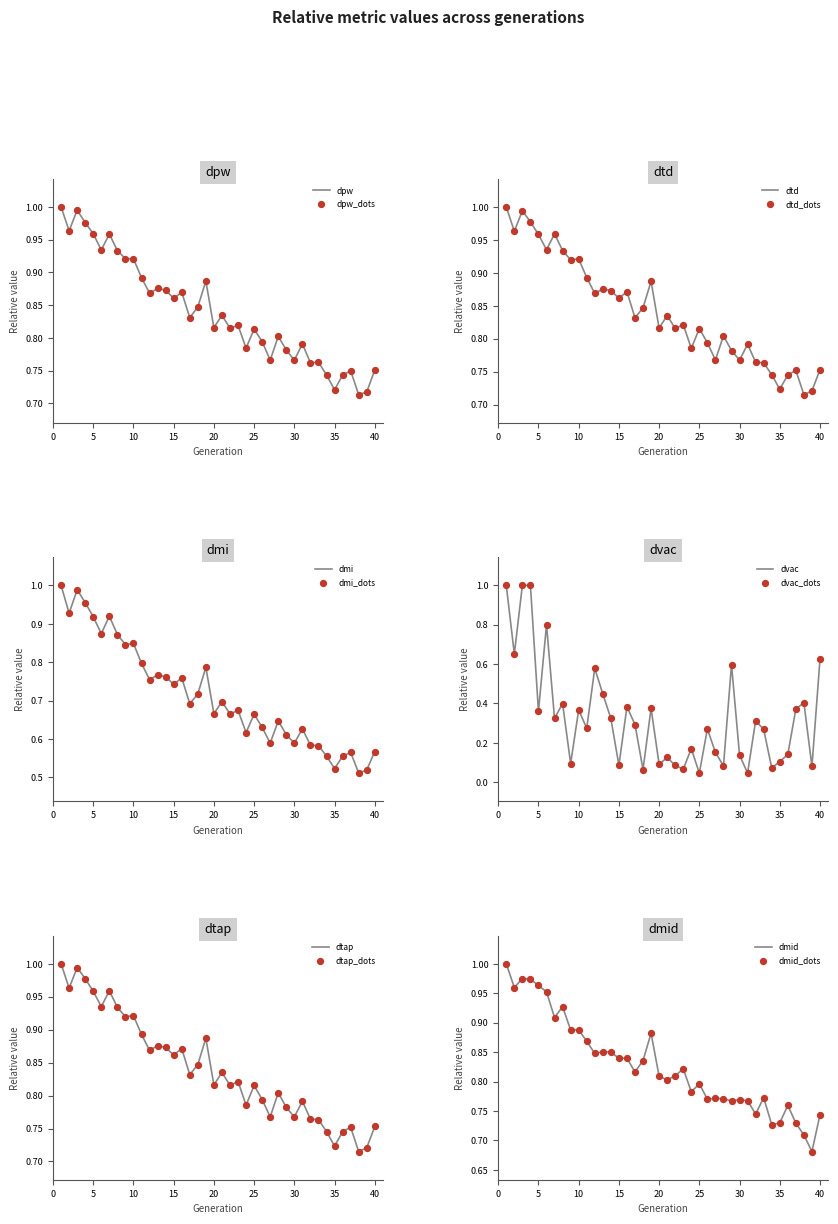

Is the value of dtd at 32 greater than the value of dmid at 12?

No